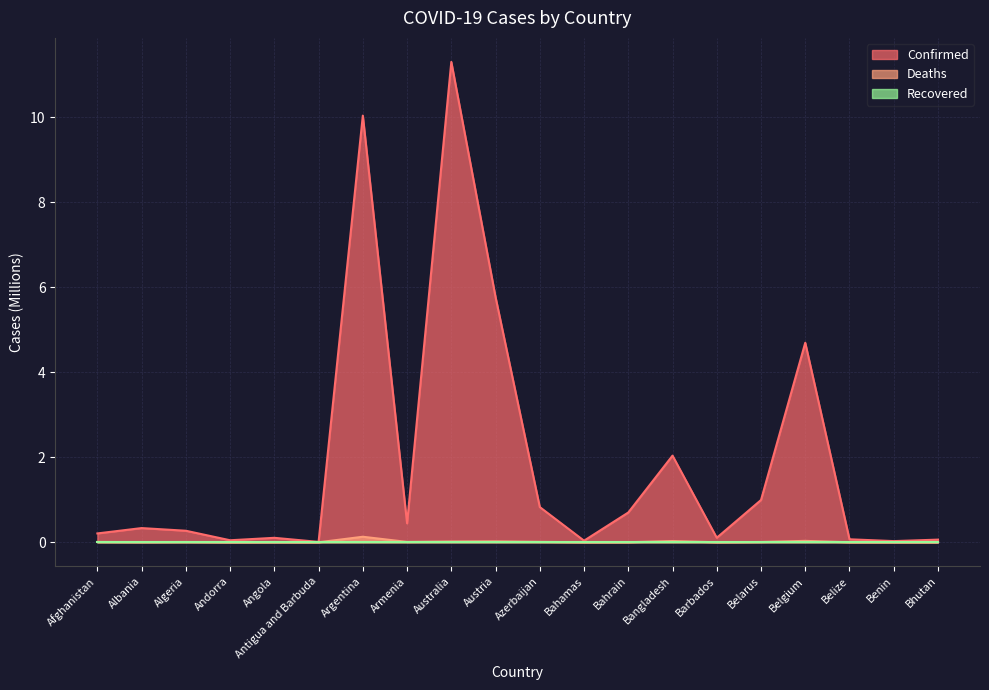

What is the total value across all series at Bangladesh?

2.1